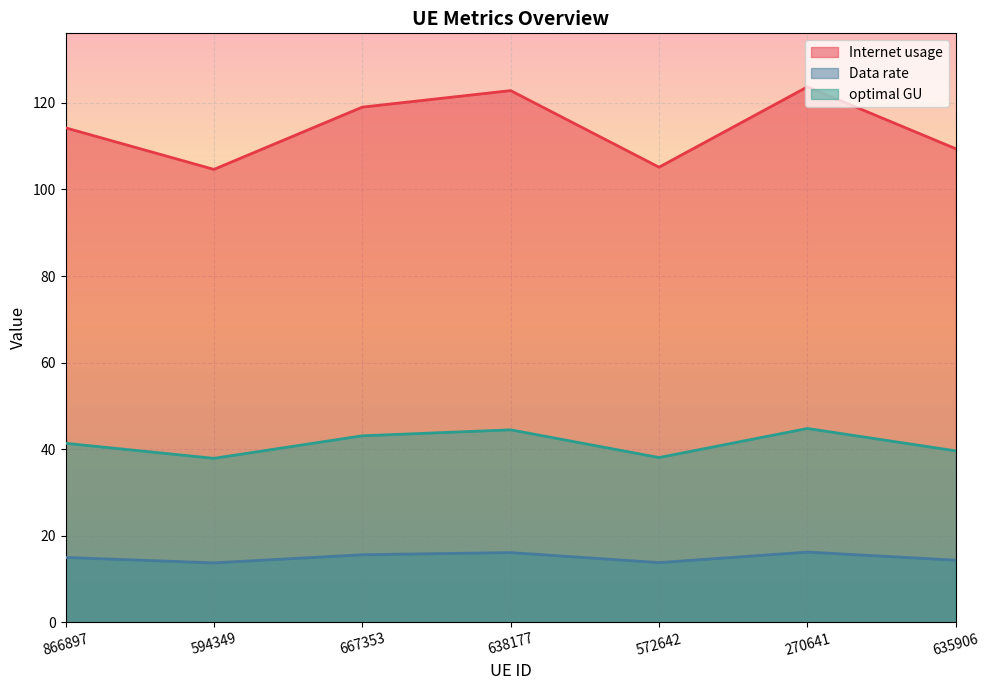

What is the sum of all Internet usage values?

799.0